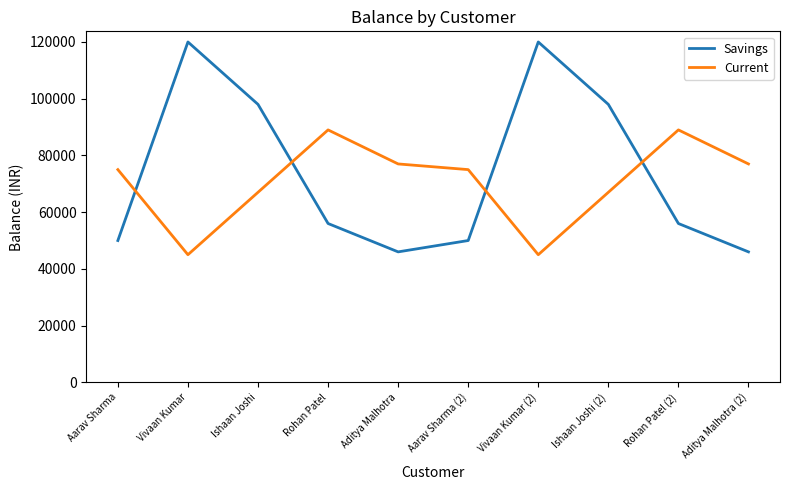

What is the maximum value shown in the chart?

120000